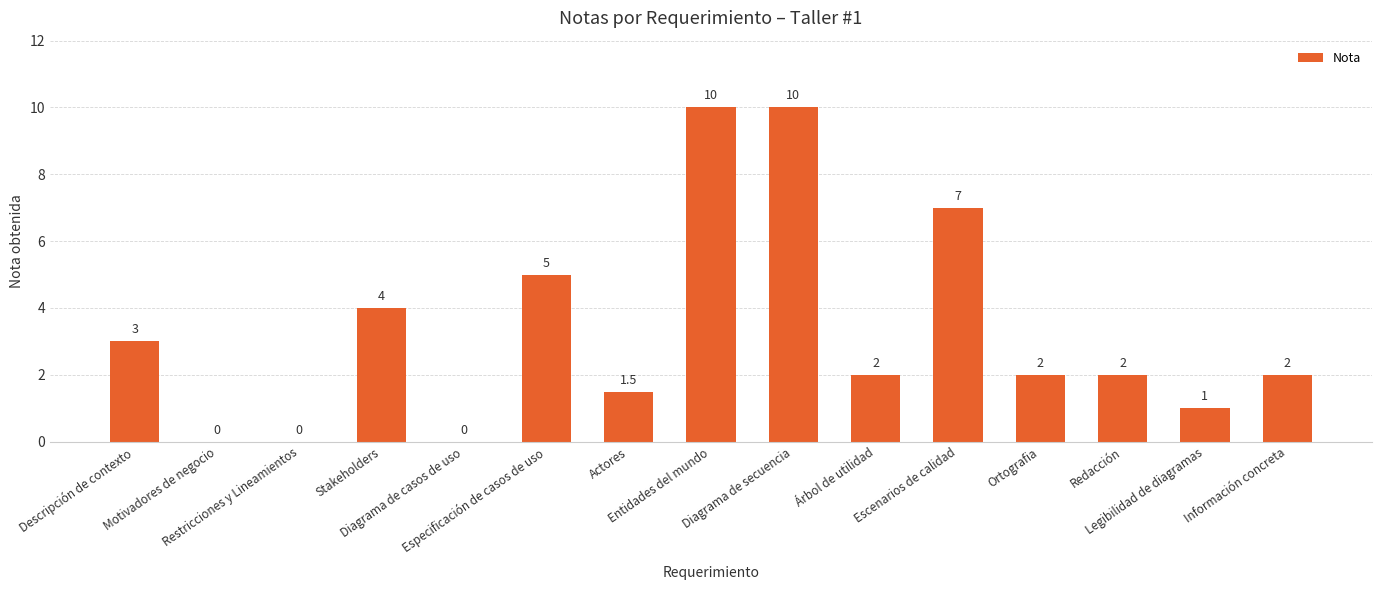

Between Escenarios de calidad and Stakeholders, which is larger?

Escenarios de calidad